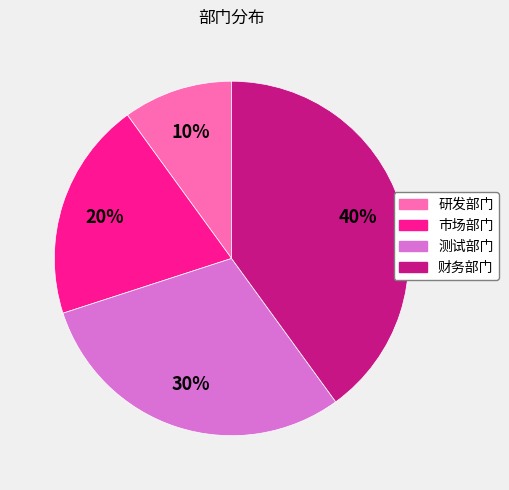

What percentage is the 研发部门 slice, to the nearest percent?

10%